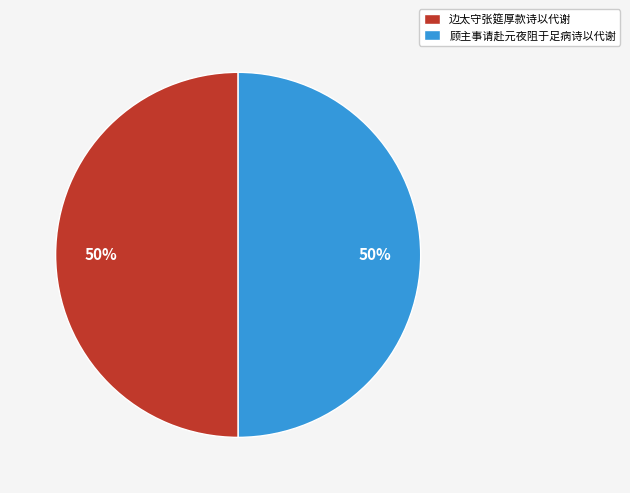

How many slices are in this pie chart?

2